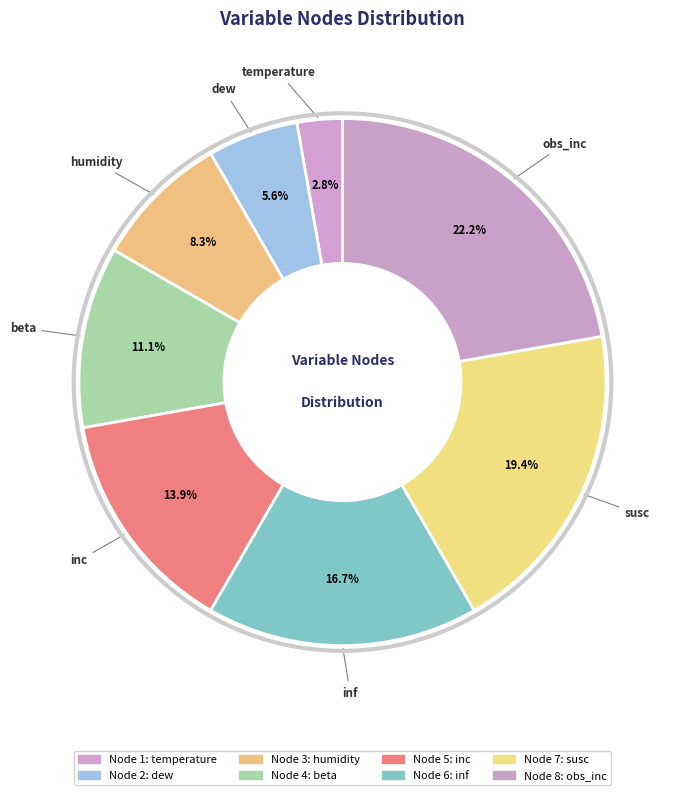

How many segments does this pie chart have?

8